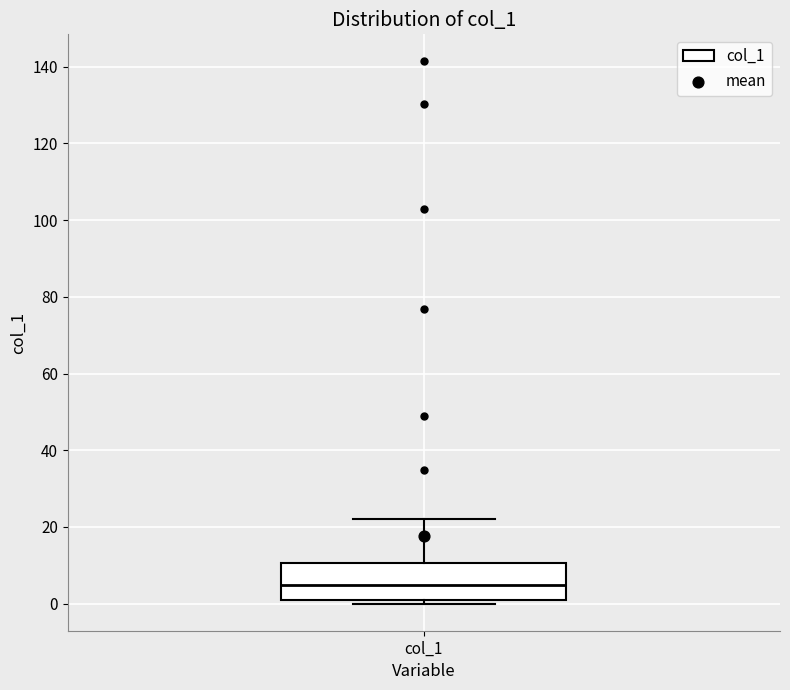

Read this box plot against the y-axis: the position of the median line, the range covered by the box, and the ends of both whiskers. The values are not printed on the chart, so give them approximately, as read against the axis.

median 4, box 2 to 10, whiskers 0 to 22